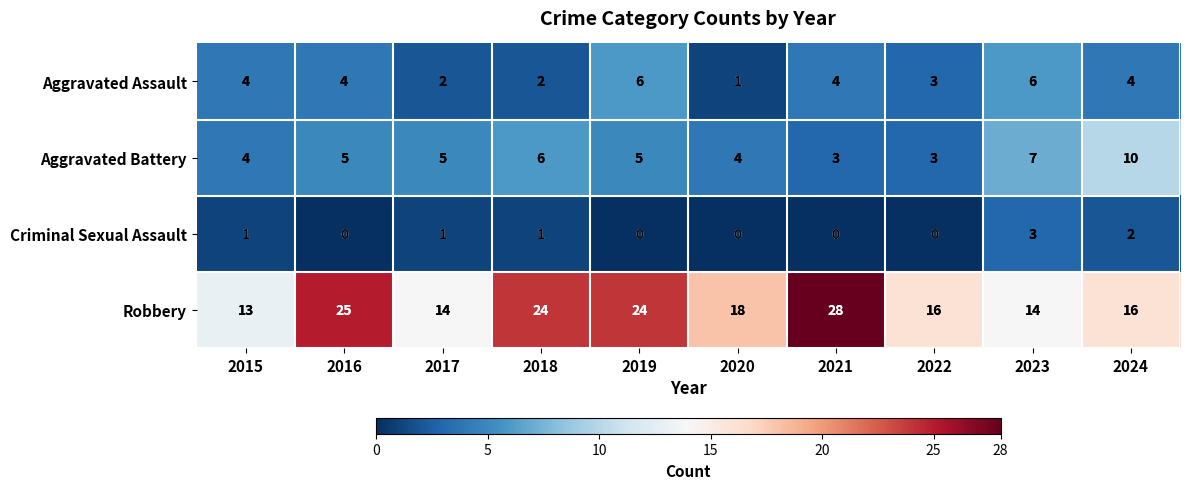

What is the maximum value shown in the chart?

28